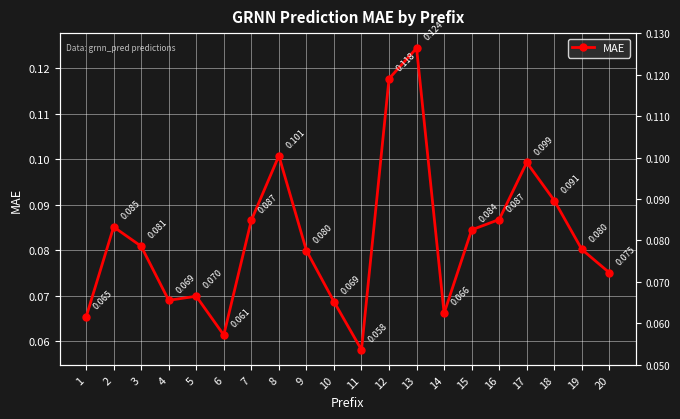

Is it true that the value at 3 is 0.1?

True